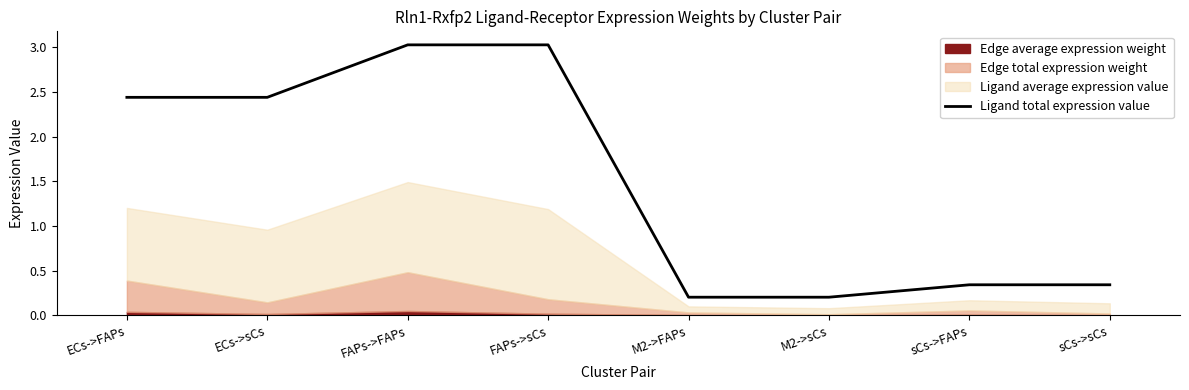

What is the label of the 6th point from the right?

FAPs->FAPs